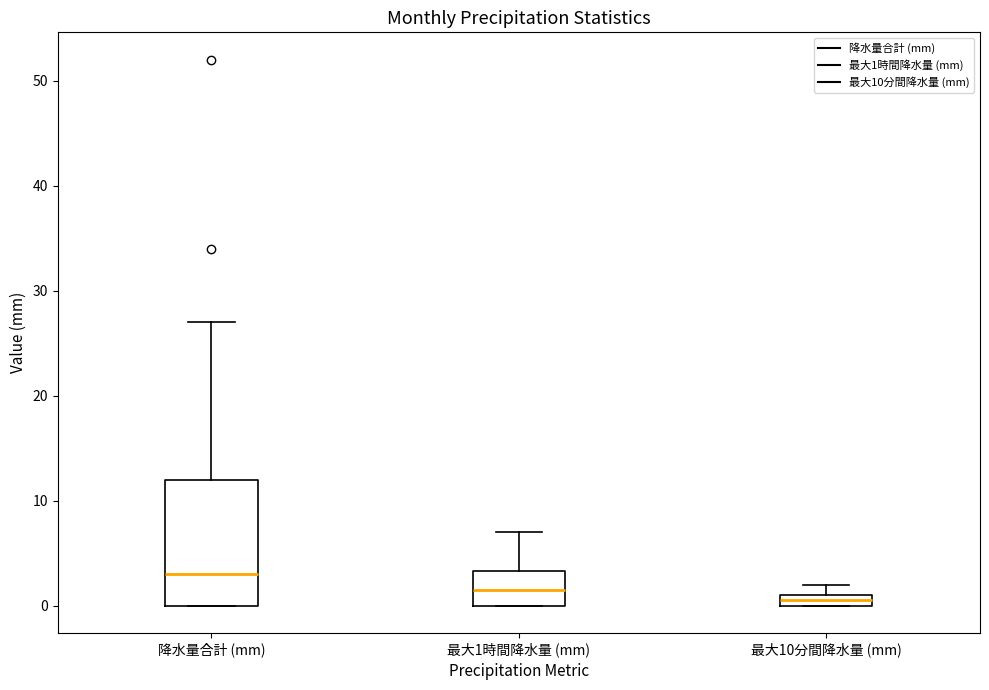

Which box's median line is the highest?

降水量合計 (mm)